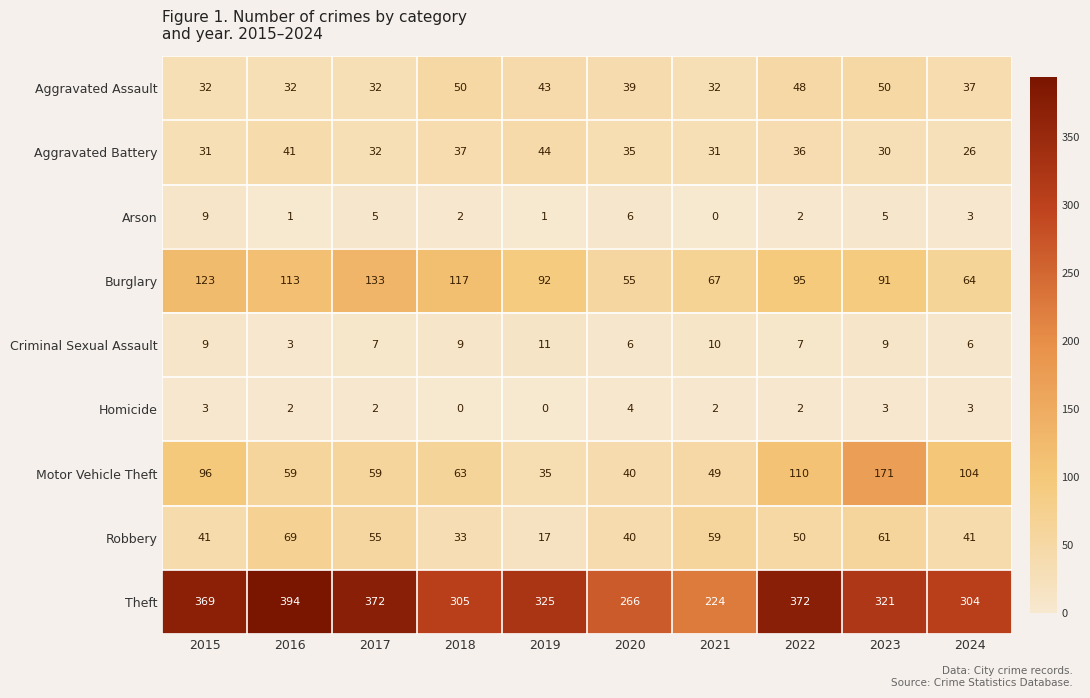

Rank the series by their maximum value, from highest to lowest.

Theft, Motor Vehicle Theft, Burglary, Robbery, Aggravated Assault, Aggravated Battery, Criminal Sexual Assault, Arson, Homicide